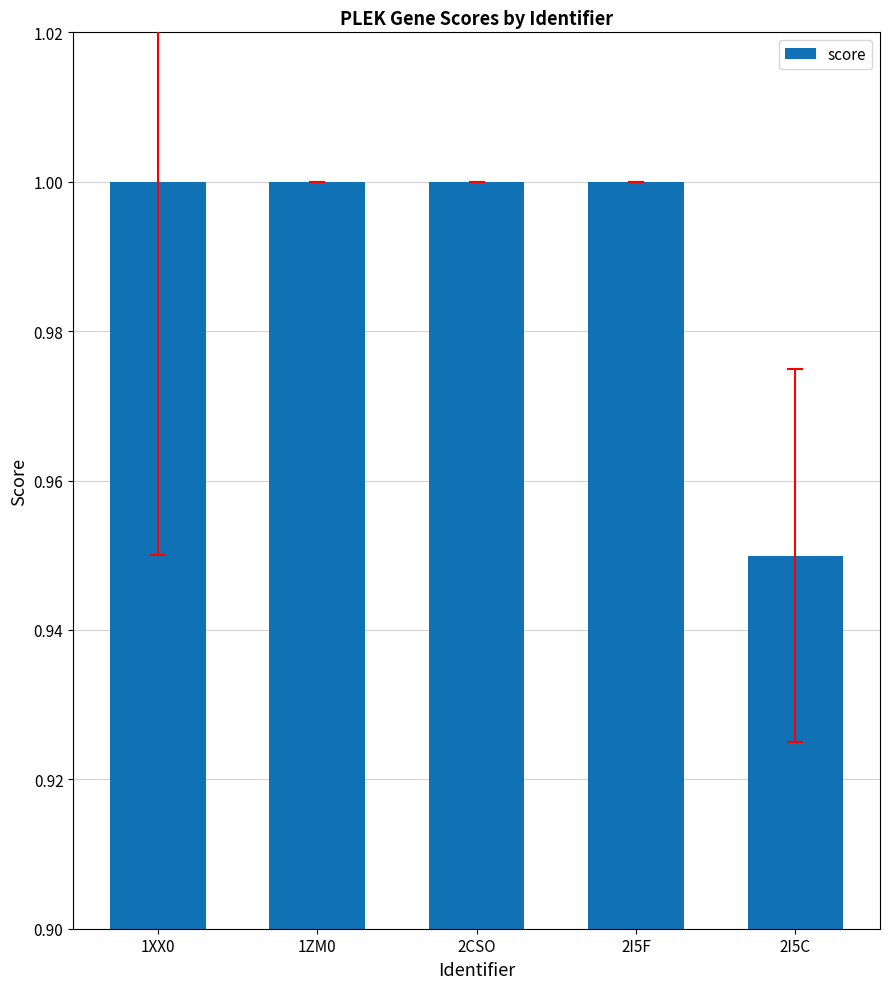

What position from the left is 2CSO?

3